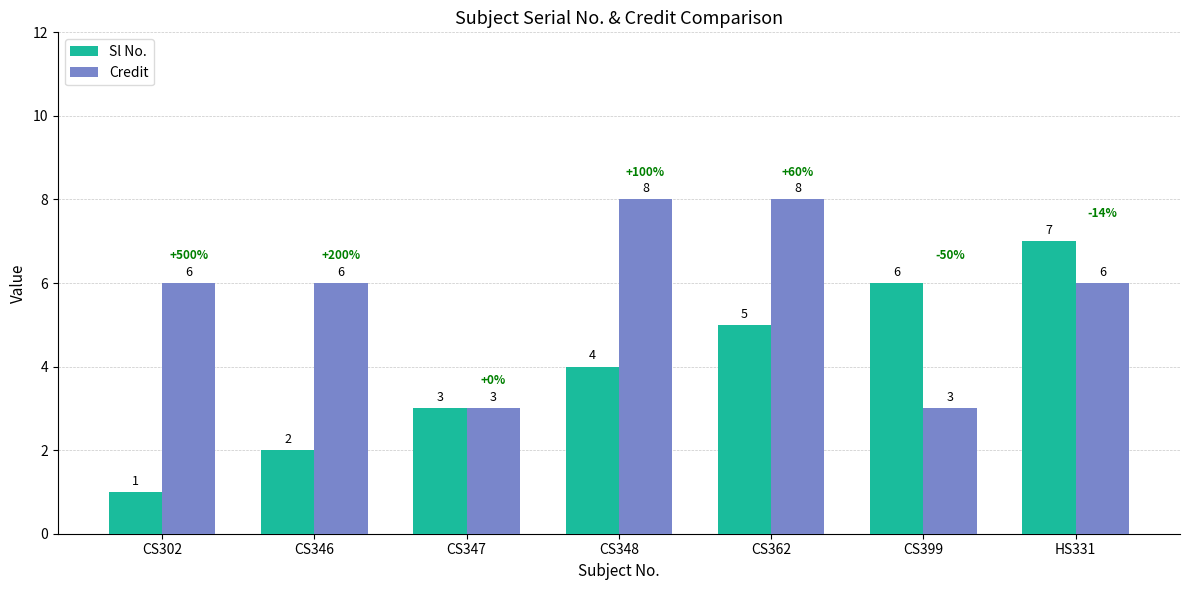

What are all the series names shown in the legend?

Sl No., Credit